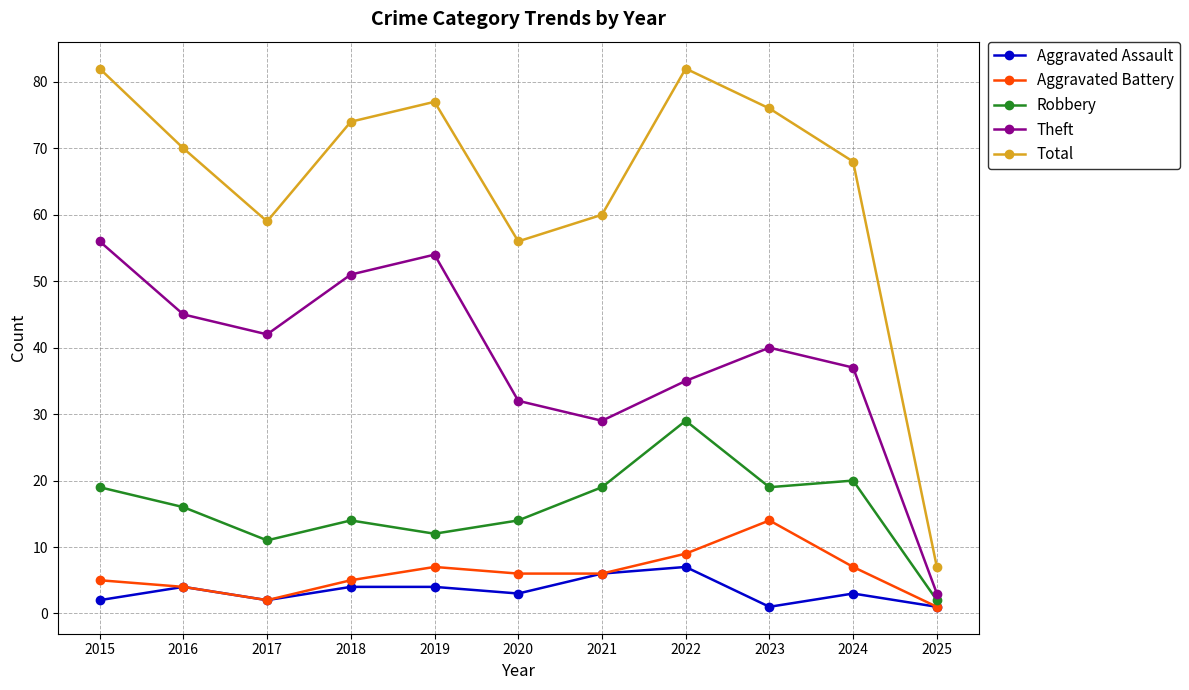

The Robbery series shows 26 at 2016. True or false?

False